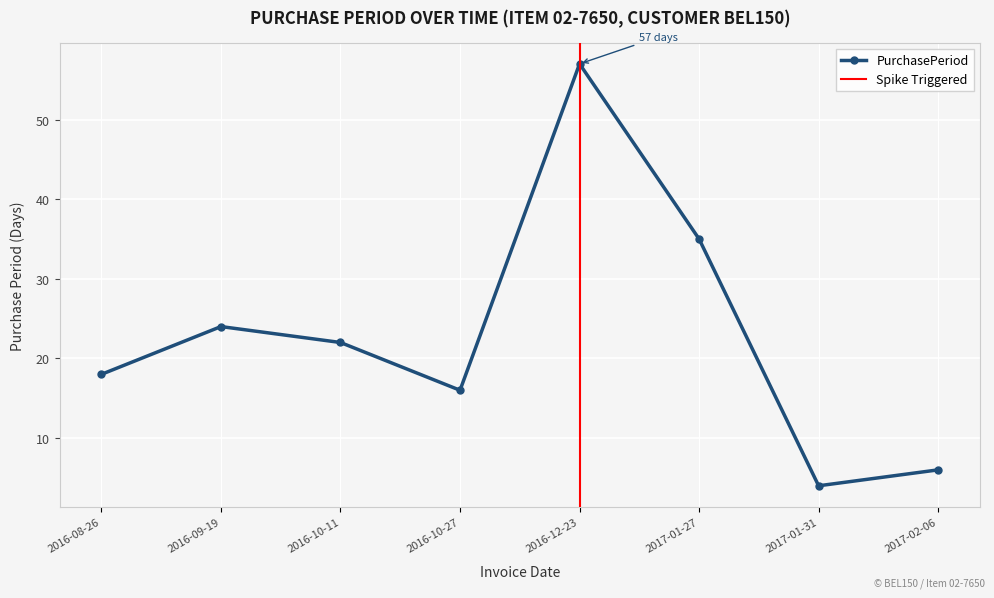

How many data points are less than 22?

4